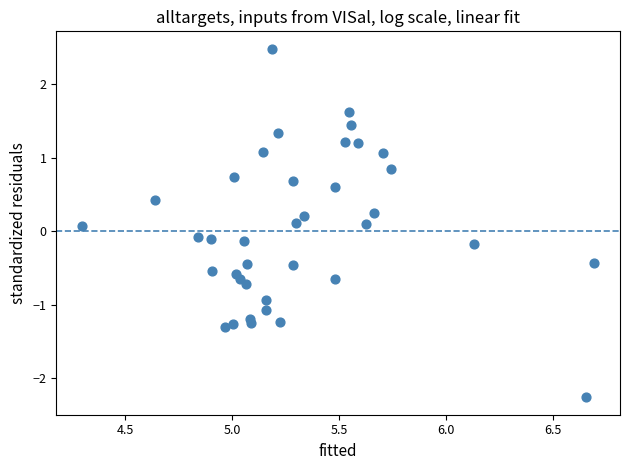

What is the range of Y values (max minus min)?

4.7